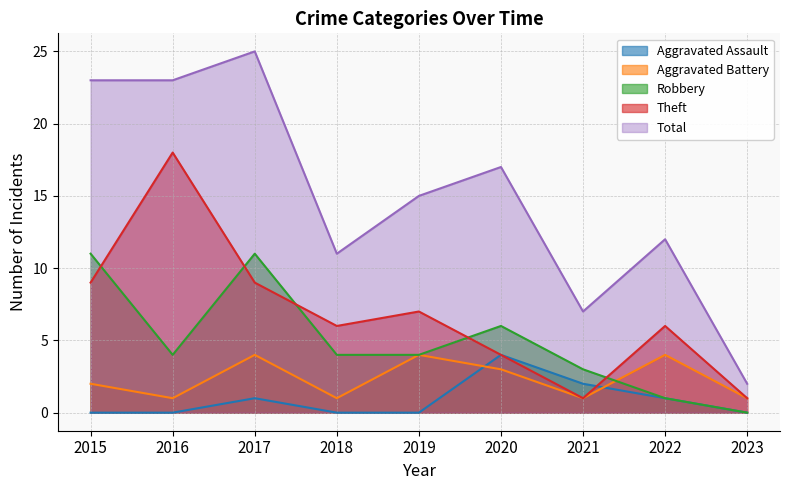

Reading right to left, list all the values displayed in this chart.

Aggravated Assault: 0	1	2	4	0	0	1	0	0
Aggravated Battery: 1	4	1	3	4	1	4	1	2
Robbery: 0	1	3	6	4	4	11	4	11
Theft: 1	6	1	4	7	6	9	18	9
Total: 2	12	7	17	15	11	25	23	23